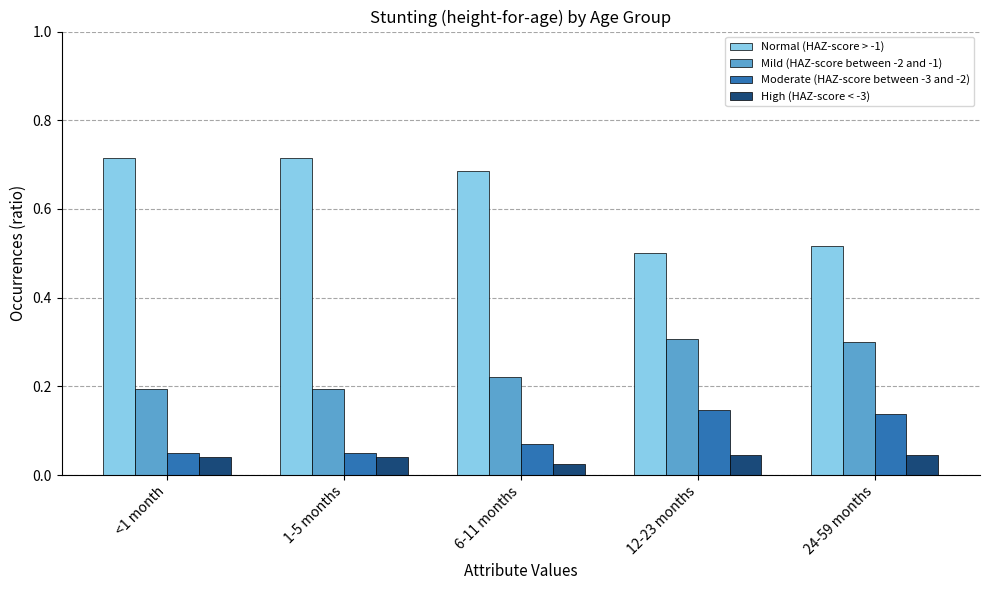

The Mild (HAZ-score between -2 and -1) series shows 0.4 at 24-59 months. True or false?

False